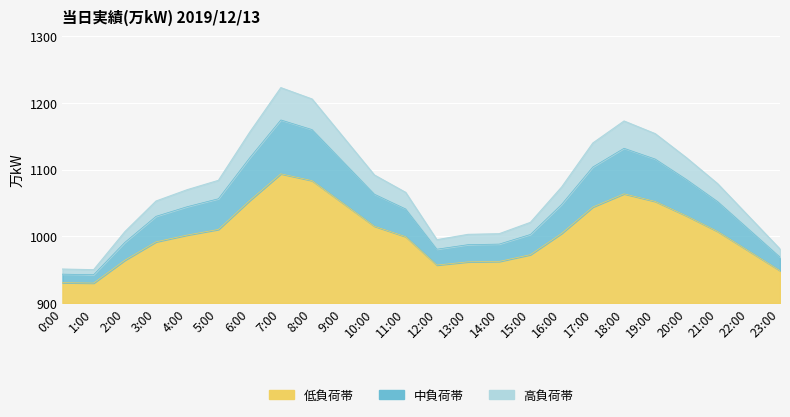

How many interior local valleys (lower than both neighbors) does the data have?

2